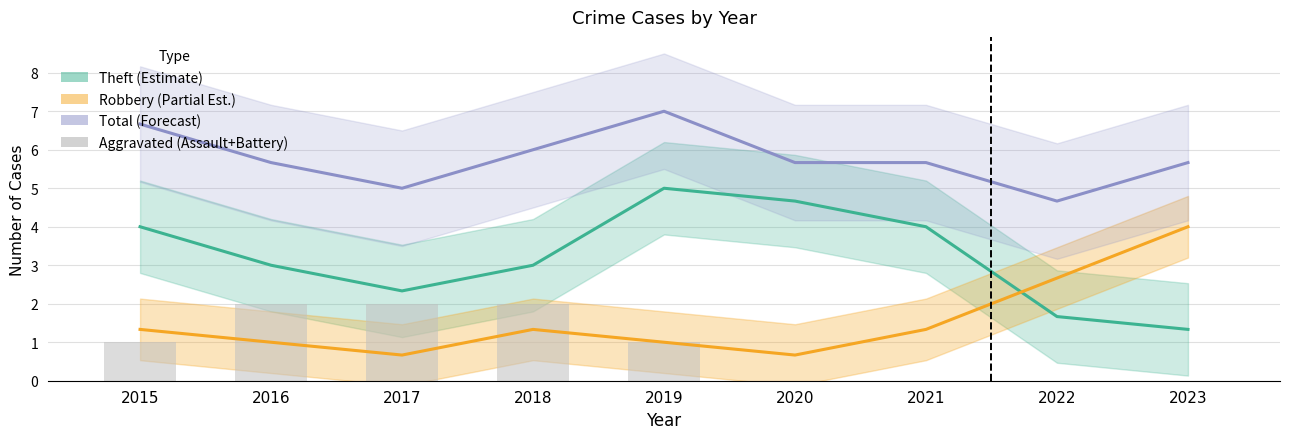

Which series has the largest total across all categories?

Total